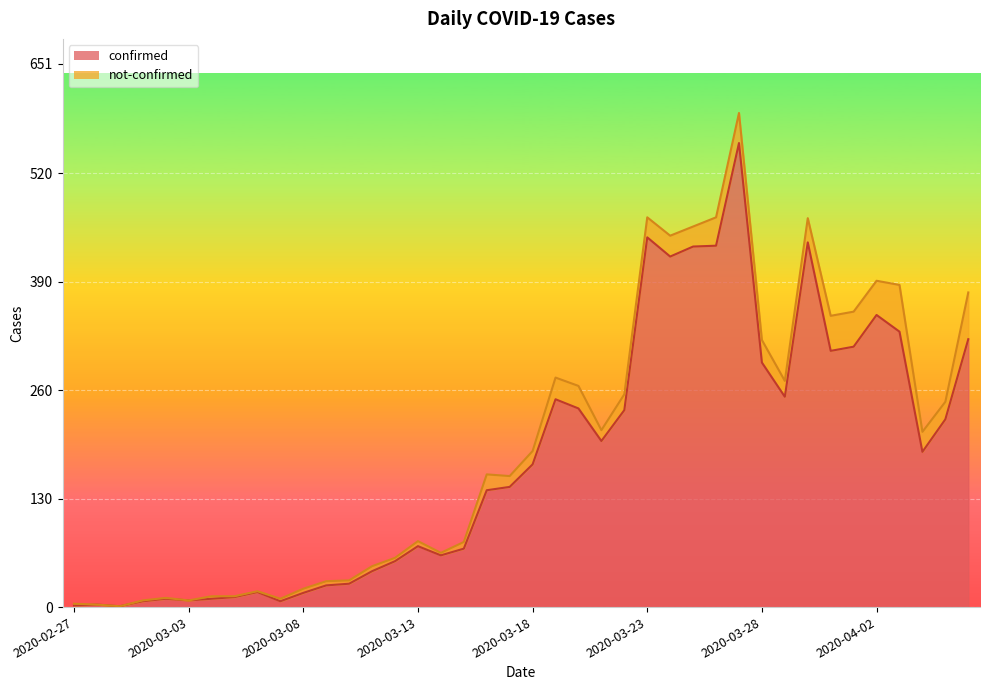

What is the minimum value shown in the chart?

1